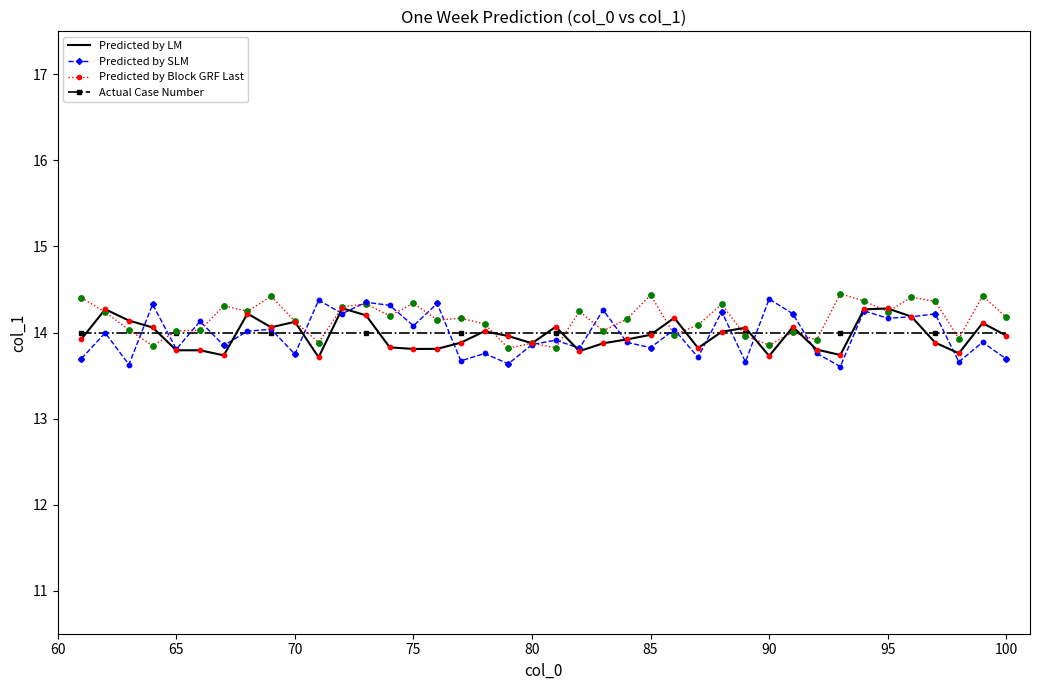

What are all the series names shown in the legend?

Predicted by LM, Predicted by SLM, Predicted by Block GRF Last, Actual Case Number